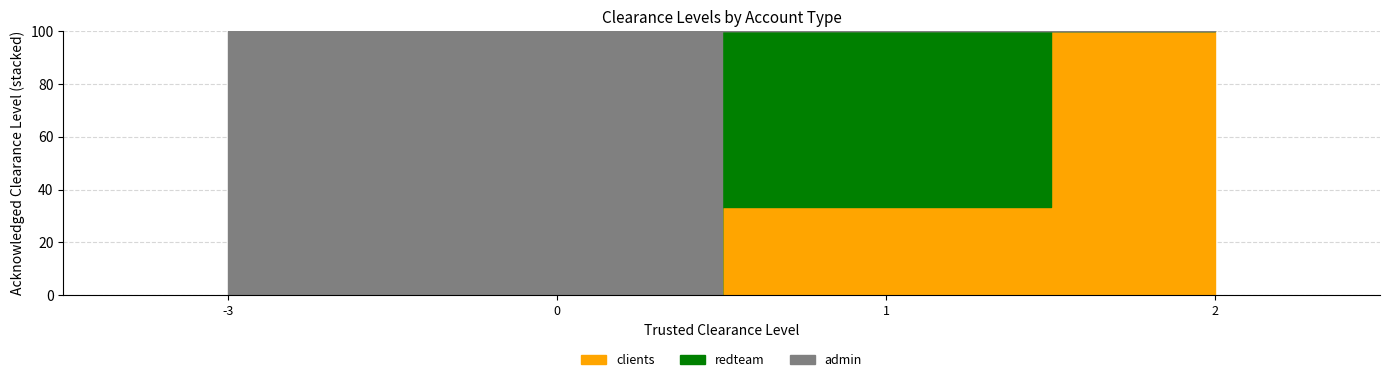

Reading left to right, list all the values displayed in this chart.

clients: -3=0	0=0	1=2	2=2
redteam: -3=0	0=0	1=4	2=0
admin: -3=3	0=2	1=0	2=0